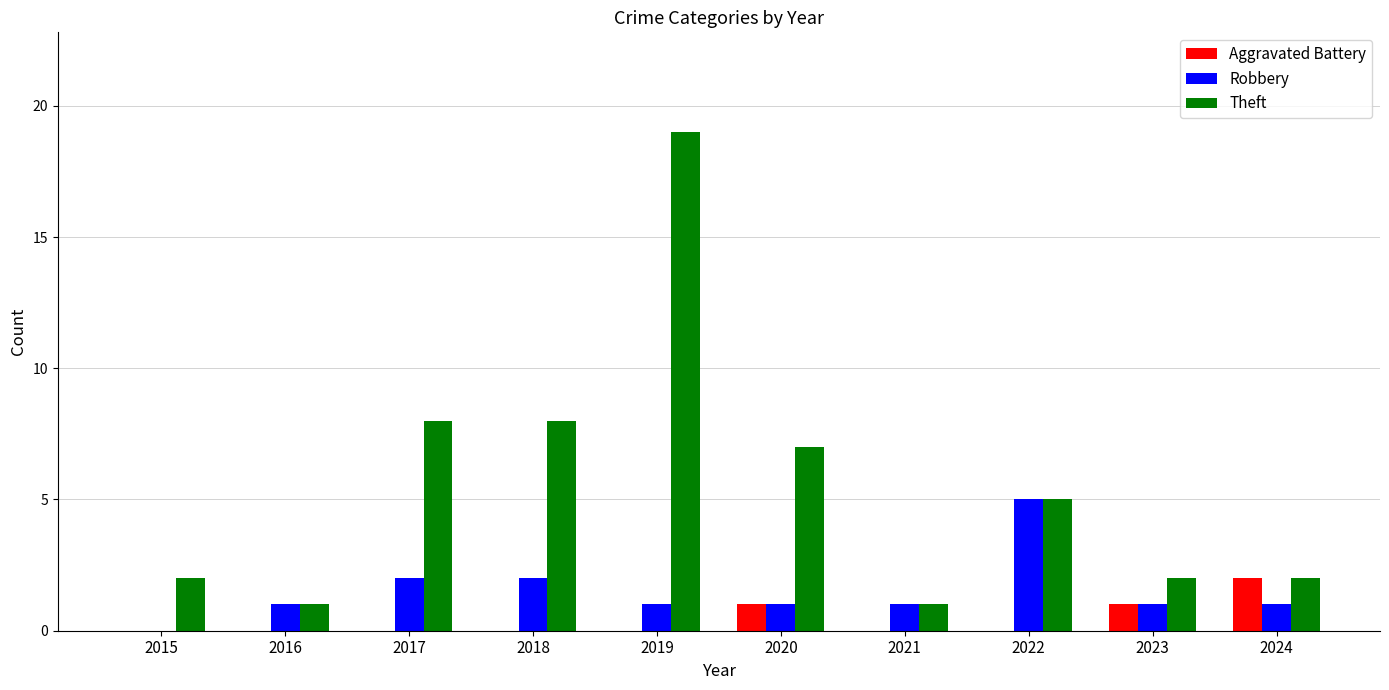

Which series has the largest total across all categories?

Theft